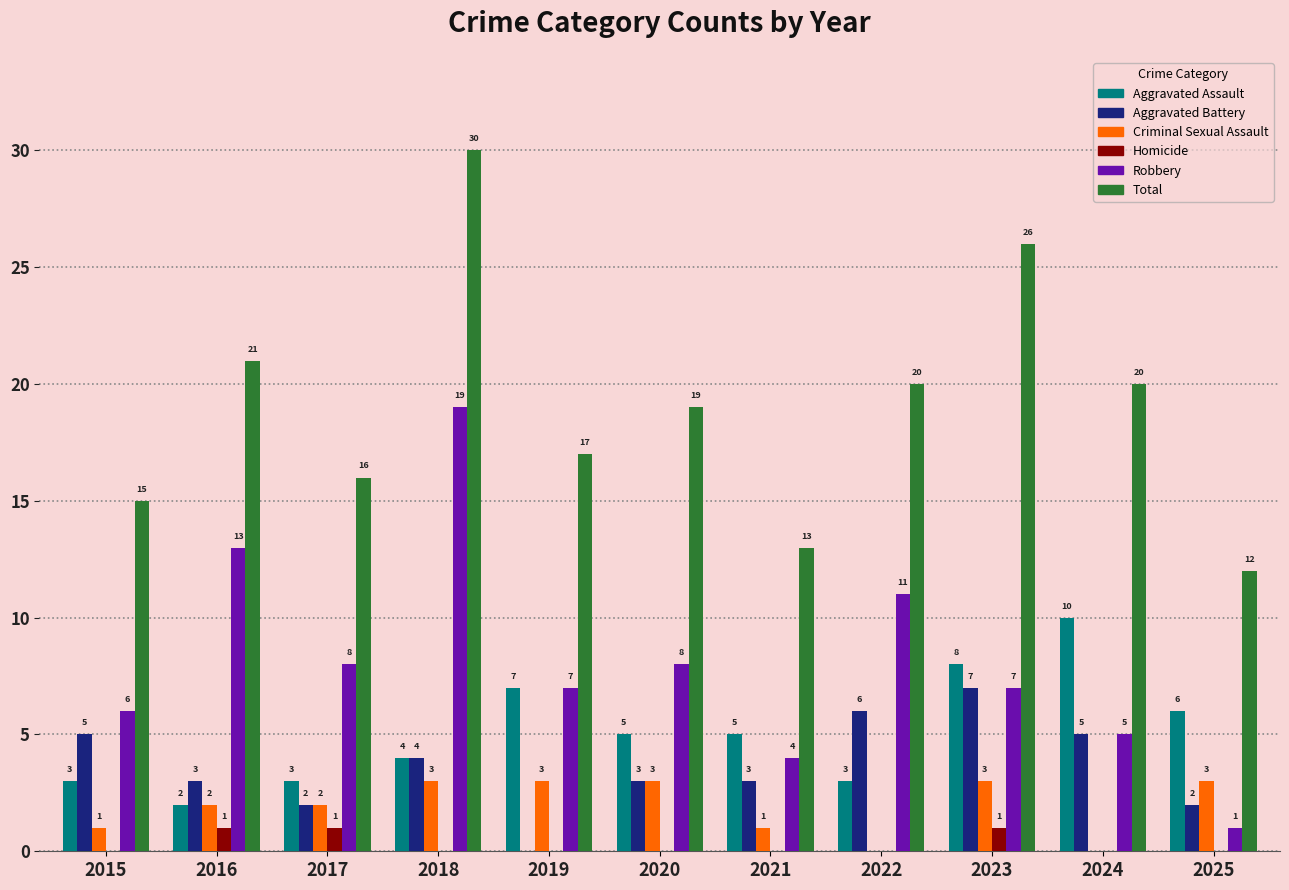

Between 2019 and 2020, which series saw the biggest shift?

Aggravated Battery